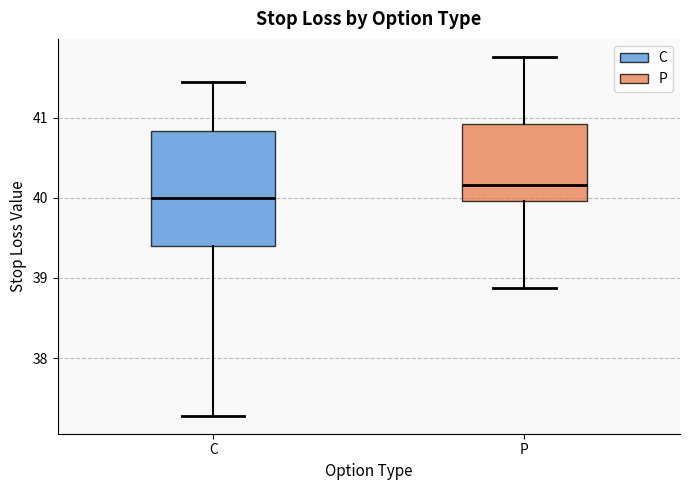

Reading left to right, transcribe this box plot: for each box, give where its median line is, the range the box spans, and where its two whiskers end, as read against the y-axis. The values are not printed on the chart, so give them approximately, as read against the axis.

C: median 40.0, box 39.4 to 40.8, whiskers 37.3 to 41.4
P: median 40.2, box 40.0 to 40.9, whiskers 38.9 to 41.8